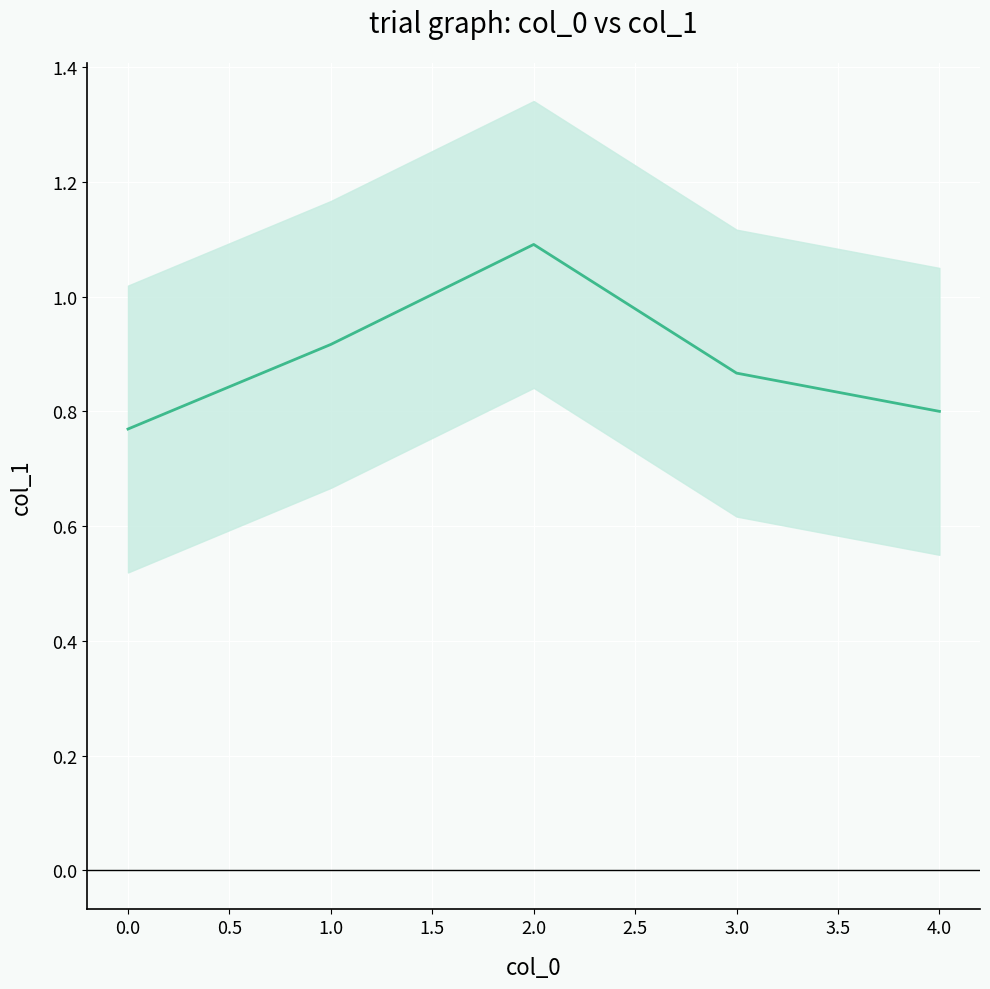

What is the value of the 1st point from the left?

0.8